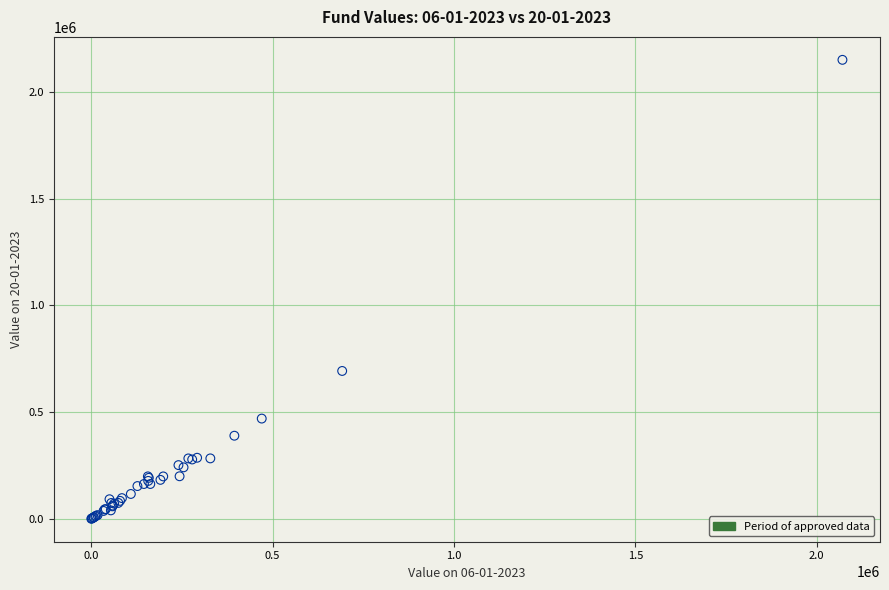

What Y value in the scatter plot is closest to 1075135?

692596.8